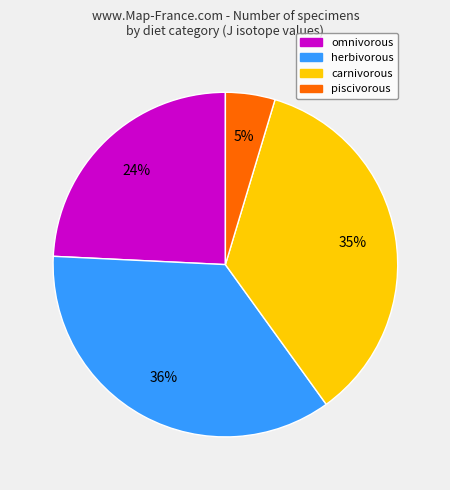

To the nearest percent, what is the average slice percentage?

25%